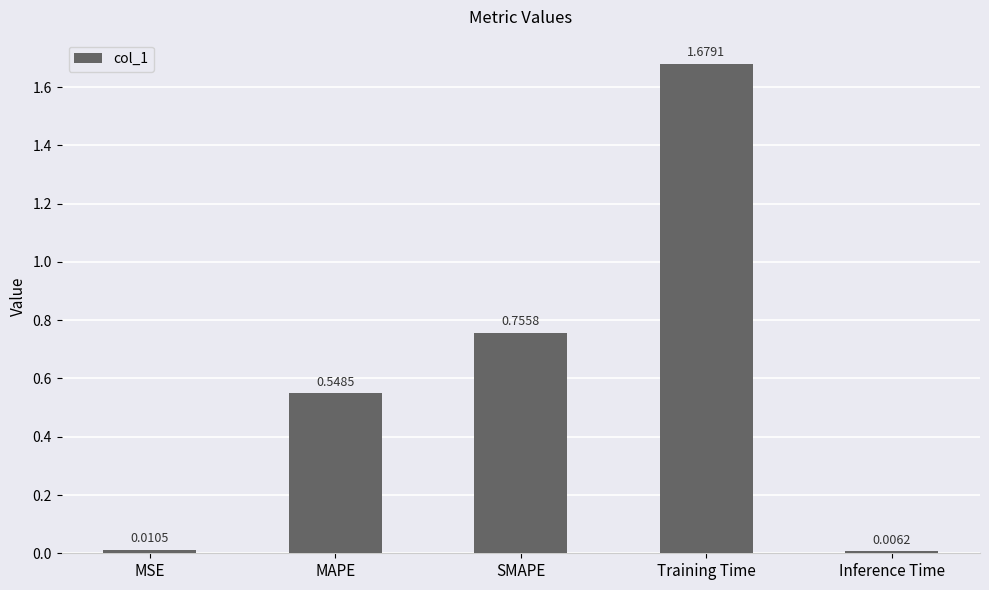

At which label is the value closest to 0?

Inference Time